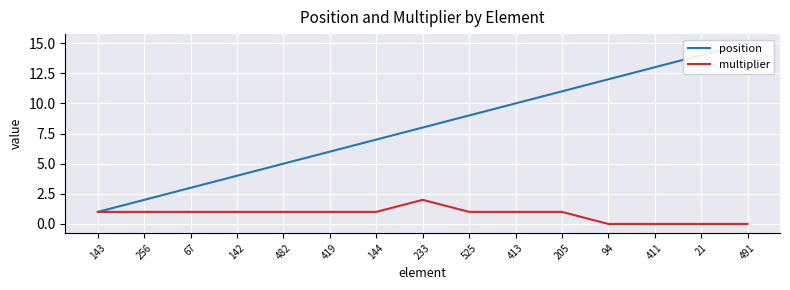

True or false: position and multiplier intersect in this chart.

False